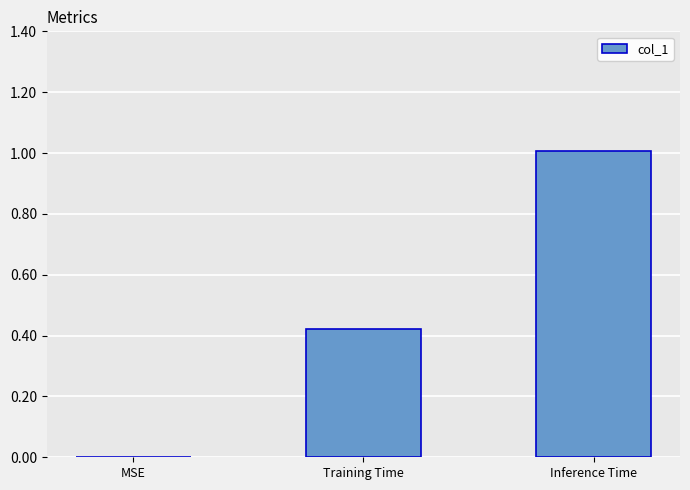

At which category does the chart reach its peak across all series?

Inference Time